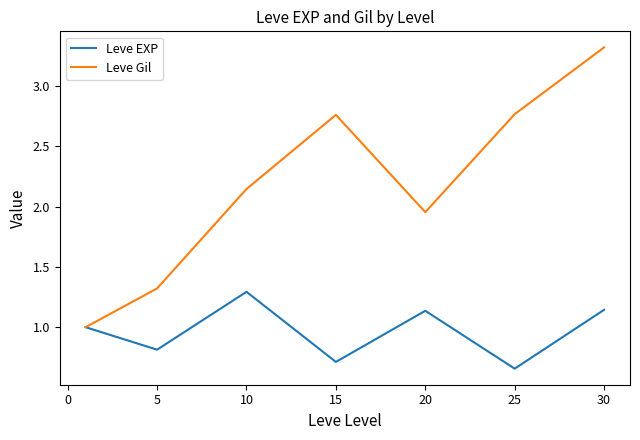

Which series has the largest range (max minus min)?

Leve Gil